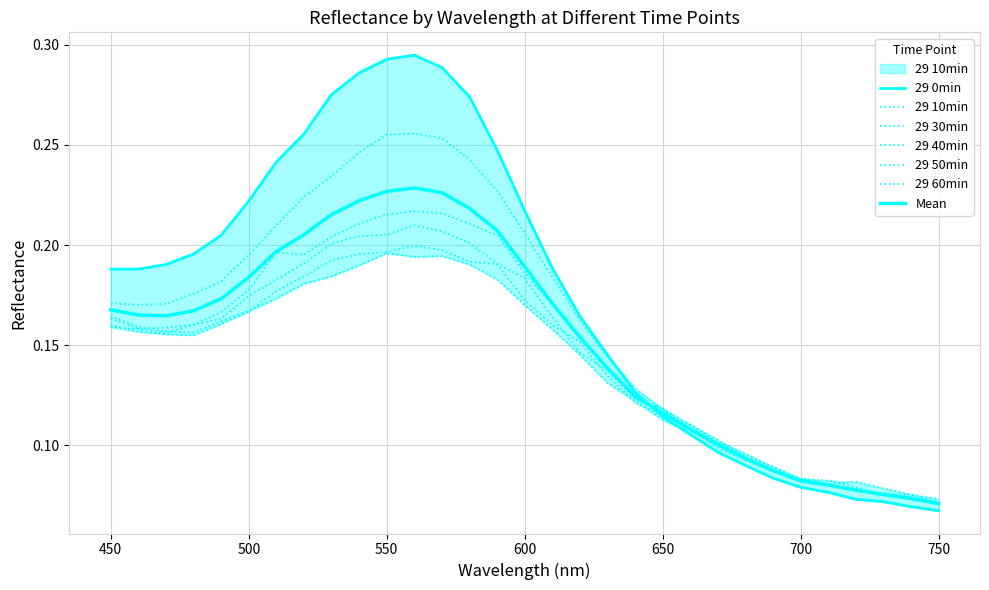

Rank the categories by 29 30min value from highest to lowest.

560, 570, 550, 540, 580, 590, 530, 510, 520, 600, 500, 610, 490, 450, 480, 470, 460, 620, 630, 640, 650, 660, 670, 680, 690, 700, 710, 720, 730, 740, 750